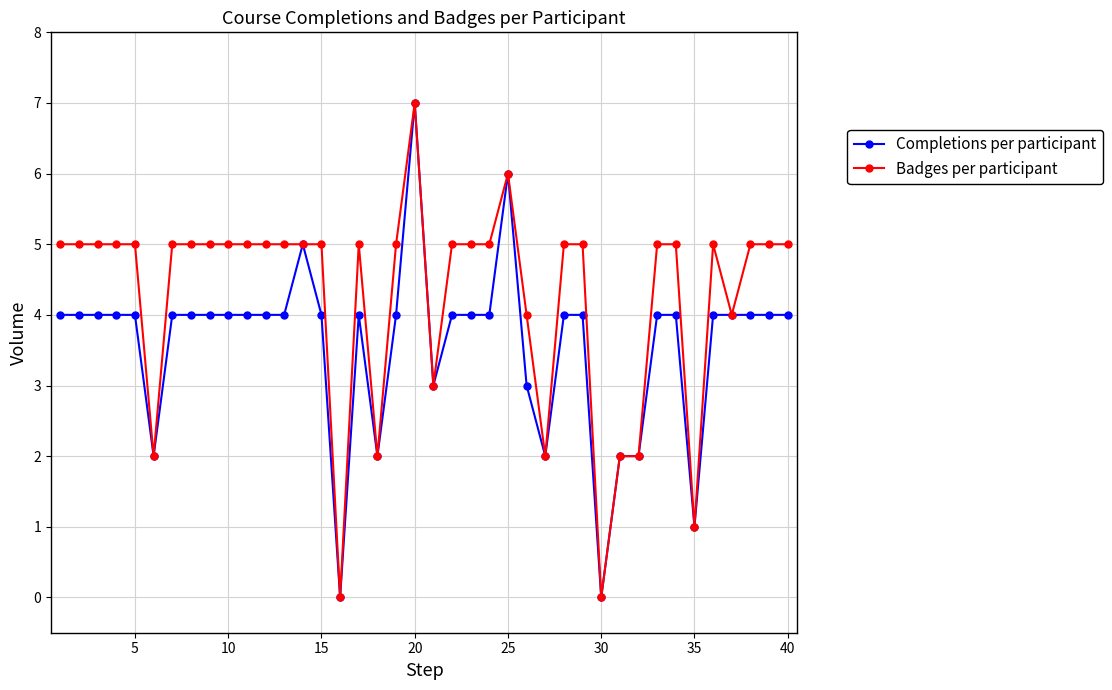

What is the maximum value for Badges per participant?

7